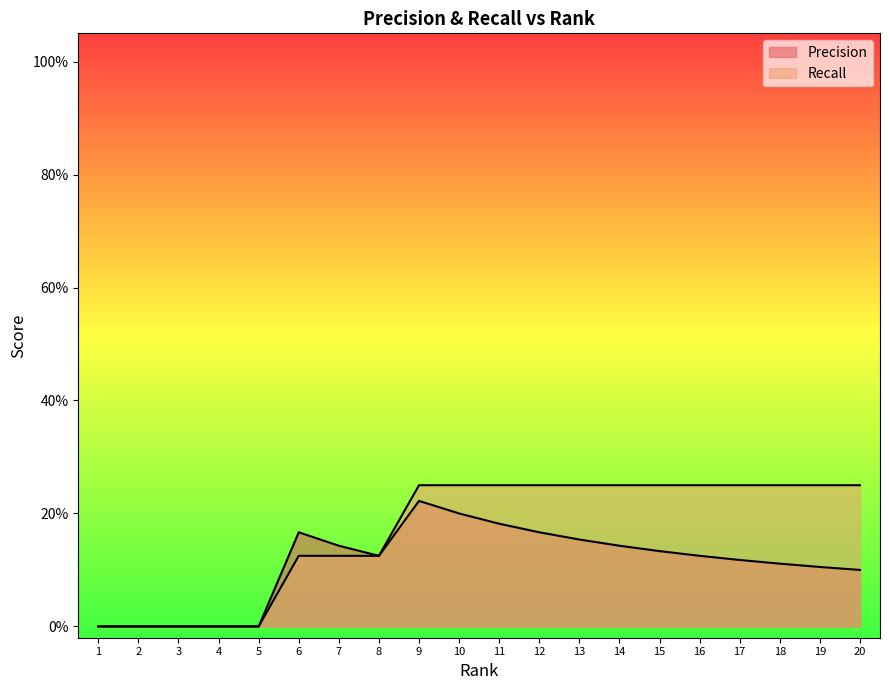

List the series in order of their peak value, lowest first.

Precision, Recall